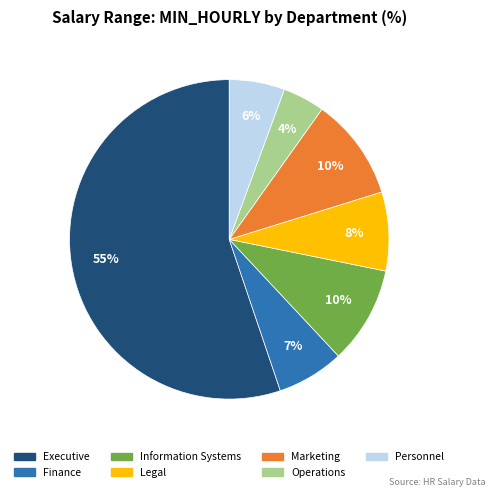

The Marketing slice represents 10% of the pie. True or false?

True